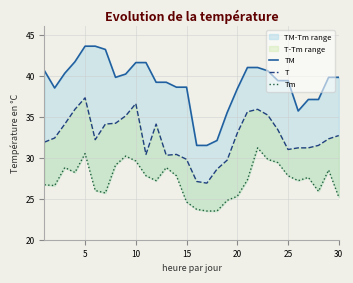

Is the value of TM at 25 greater than the value of Tm at 19?

Yes